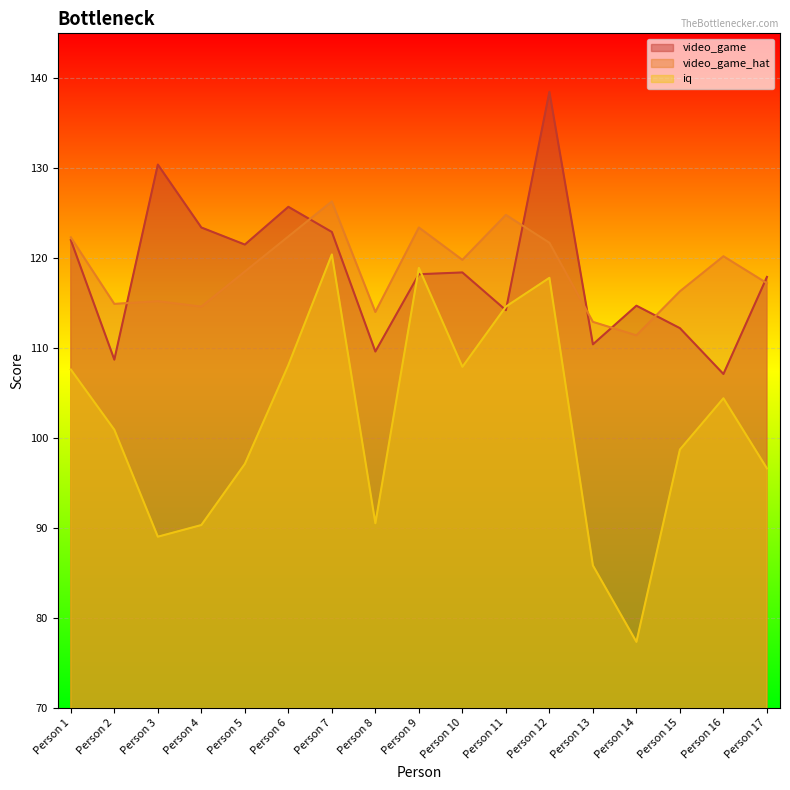

Rank the categories by video_game_hat value from highest to lowest.

Person 7, Person 11, Person 9, Person 6, Person 1, Person 12, Person 16, Person 10, Person 5, Person 17, Person 15, Person 3, Person 2, Person 4, Person 8, Person 13, Person 14